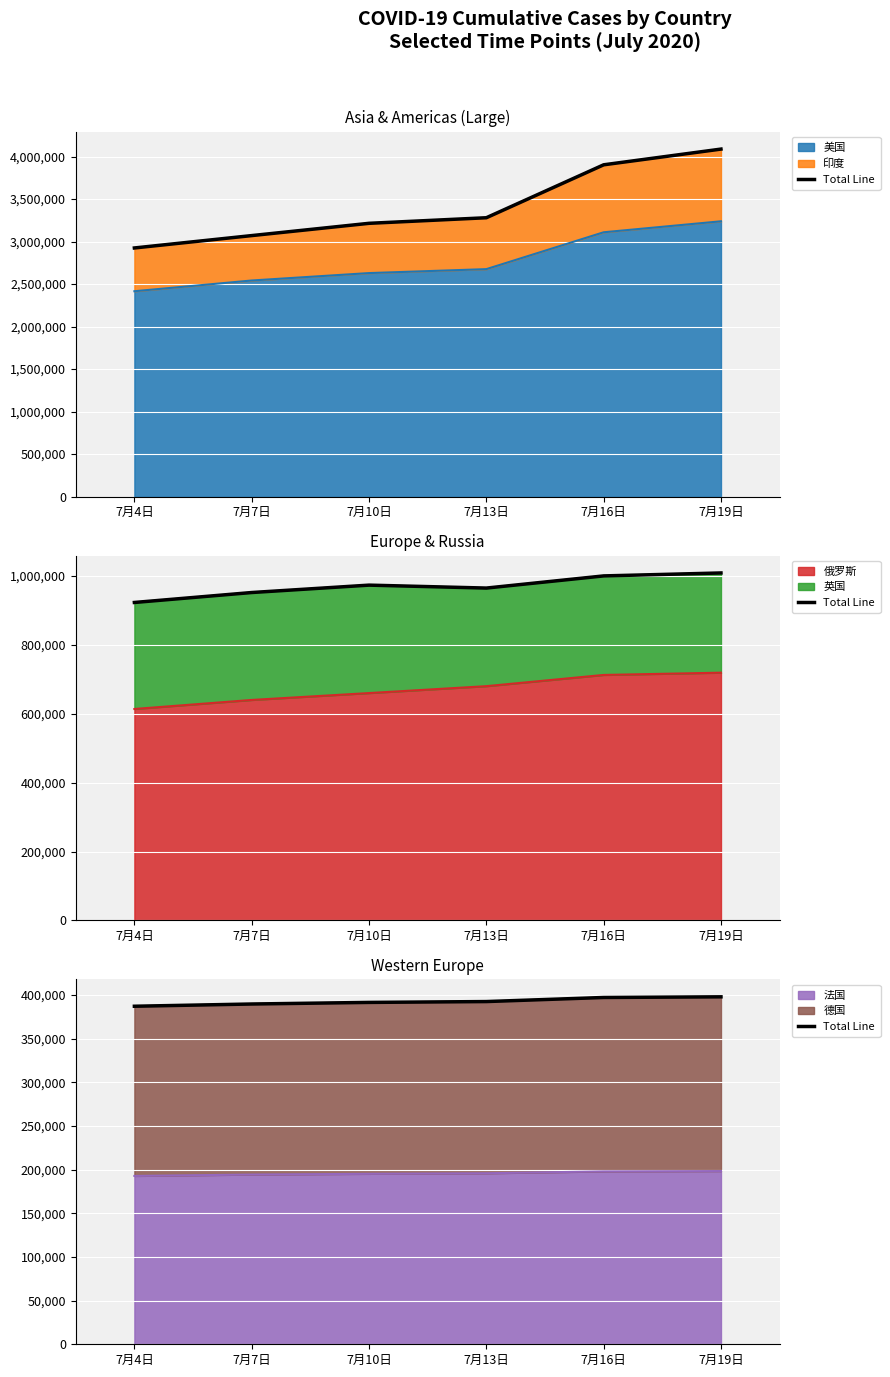

At which category does the chart reach its minimum across all series?

7月4日